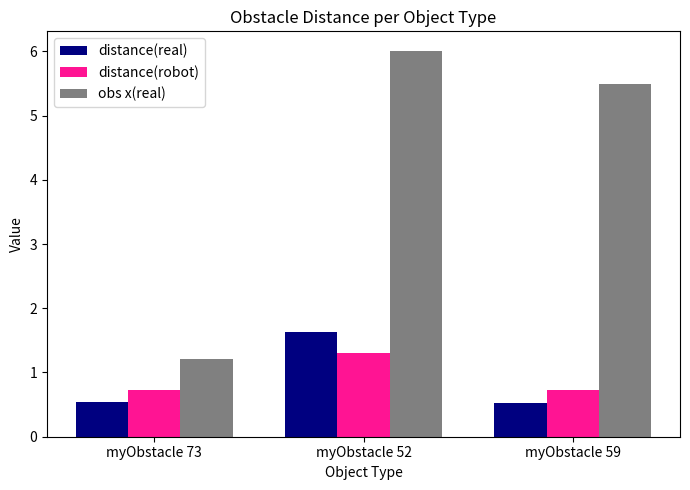

How many bars are there in each group?

3